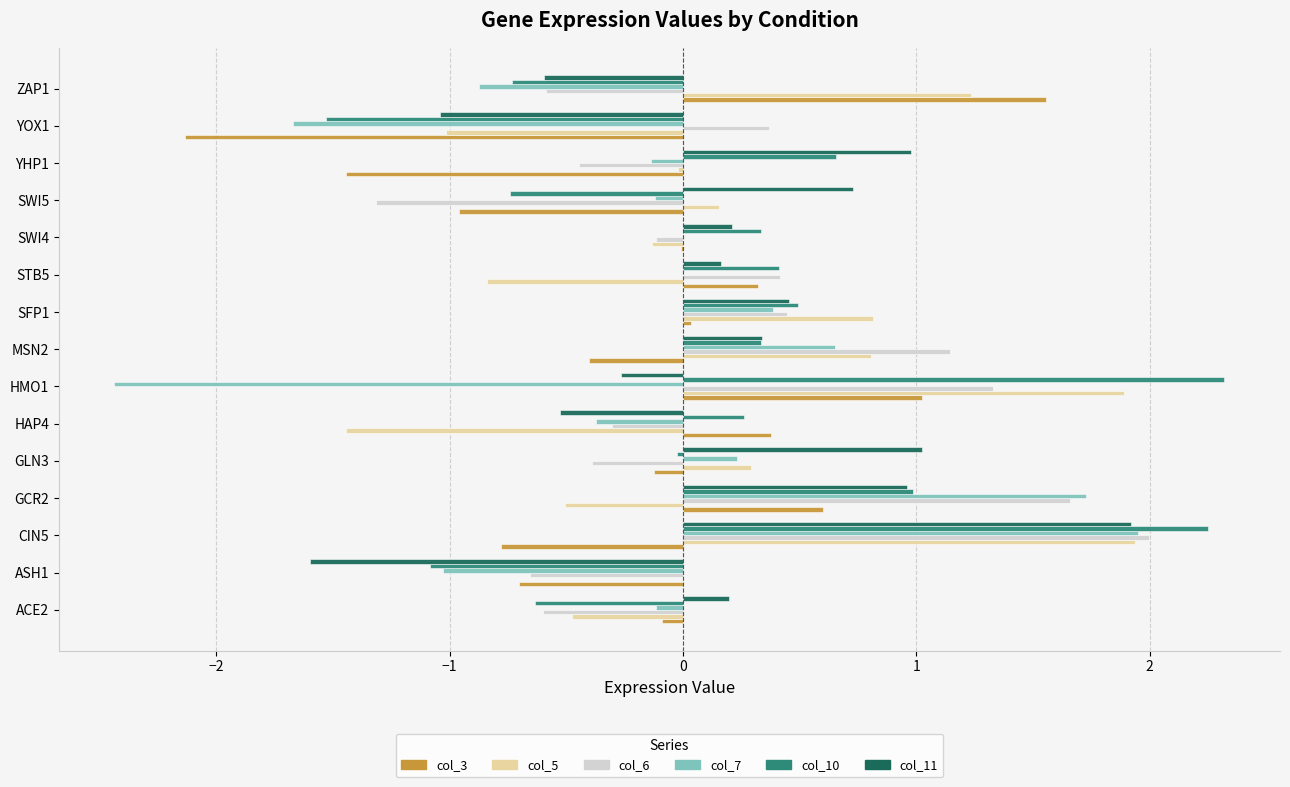

What is the highest value of the col_10 series?

2.3